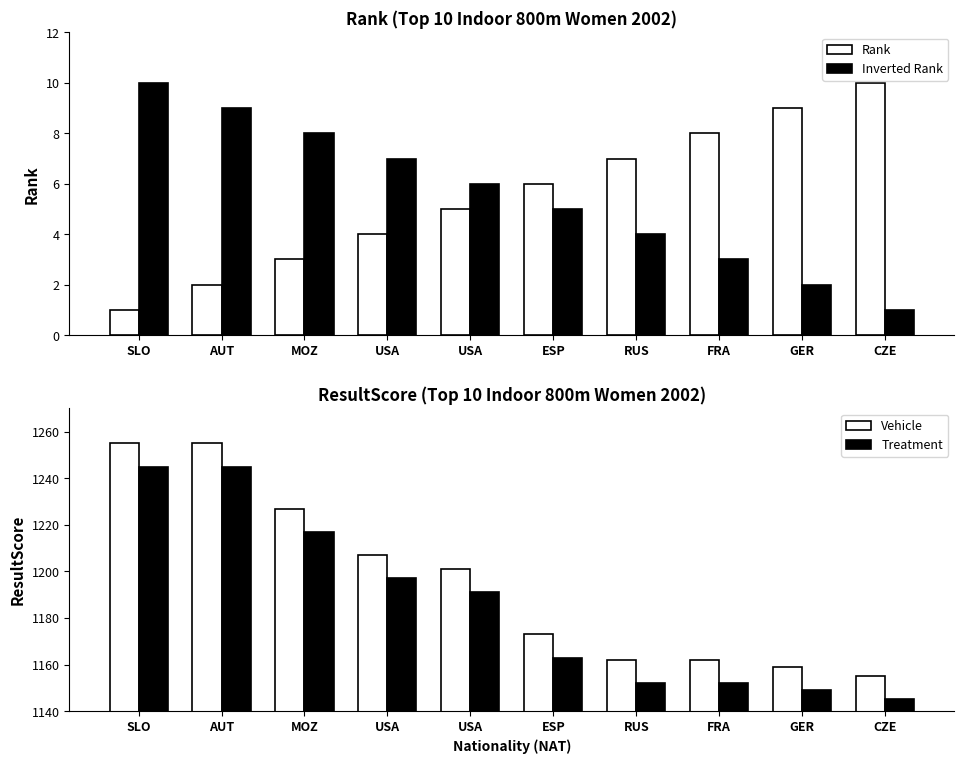

Reading left to right, what are all the values shown in this chart?

Rank: SLO=1	AUT=2	MOZ=3	USA=4	USA=5	ESP=6	RUS=7	FRA=8	GER=9	CZE=10
Inverted Rank: SLO=10	AUT=9	MOZ=8	USA=7	USA=6	ESP=5	RUS=4	FRA=3	GER=2	CZE=1
Vehicle: SLO=1255	AUT=1255	MOZ=1227	USA=1207	USA=1201	ESP=1173	RUS=1162	FRA=1162	GER=1159	CZE=1155
ResultScore (adjusted): SLO=1245	AUT=1245	MOZ=1217	USA=1197	USA=1191	ESP=1163	RUS=1152	FRA=1152	GER=1149	CZE=1145